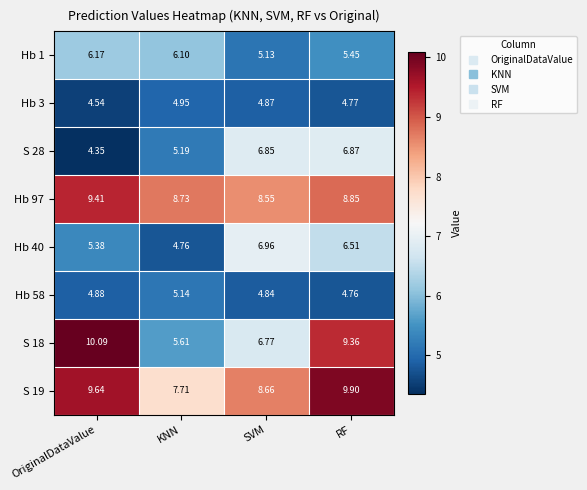

At which category is the sum across all series the highest?

RF